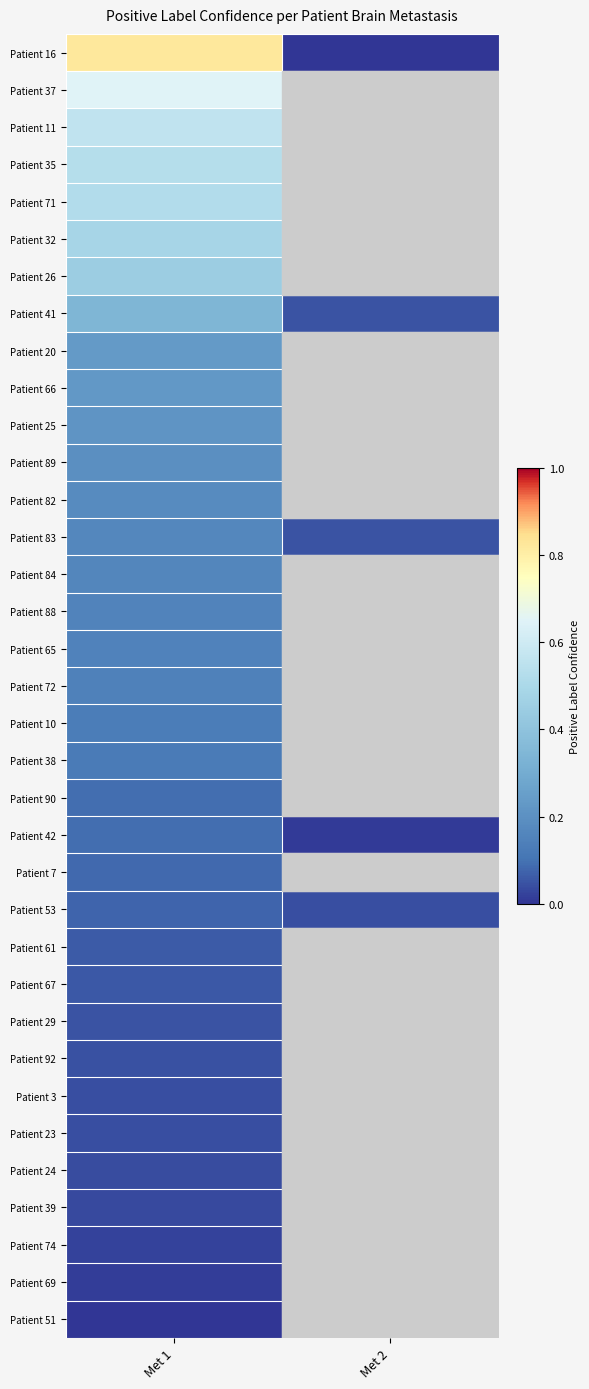

At which category does the chart reach its peak across all series?

Met 1